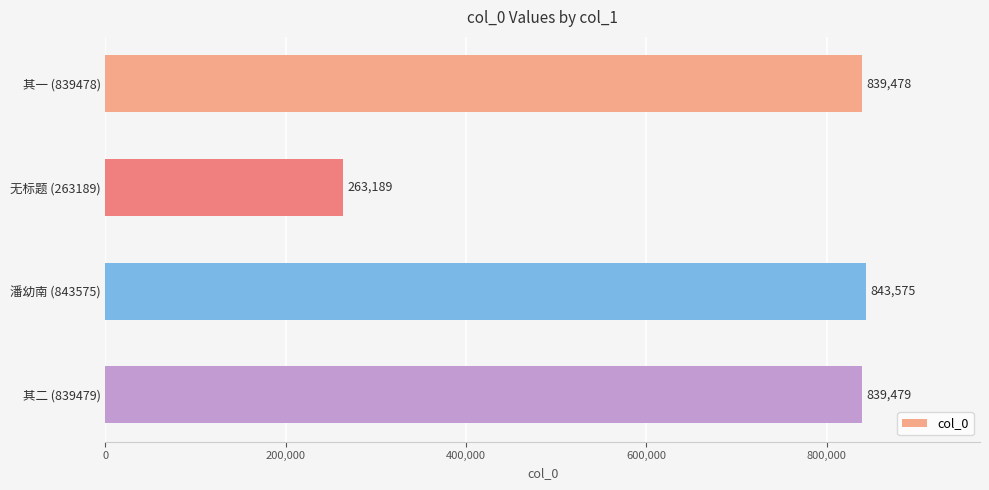

Rank the categories by value from highest to lowest.

潘幼南 (843575), 其二 (839479), 其一 (839478), 无标题 (263189)